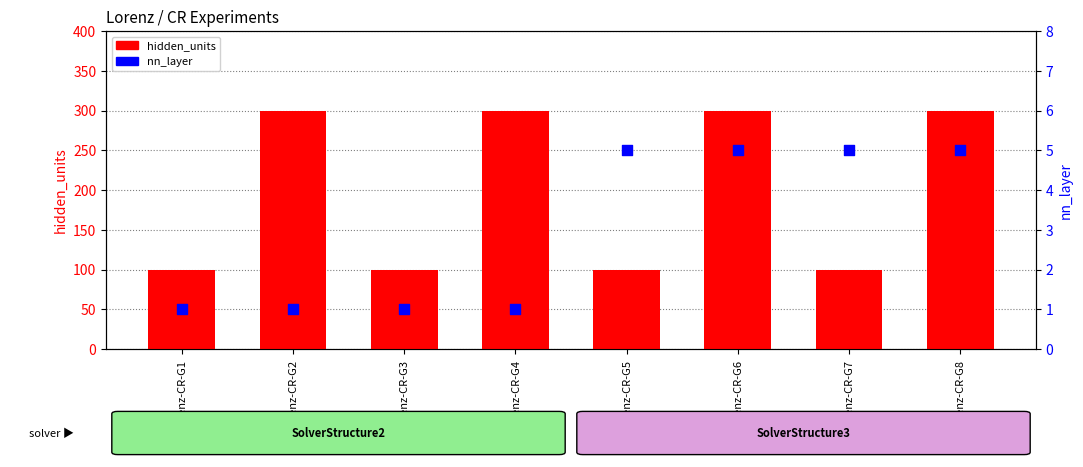

Is the value of nn_layer at Lorenz-CR-G6 greater than the value of hidden_units at Lorenz-CR-G6?

No